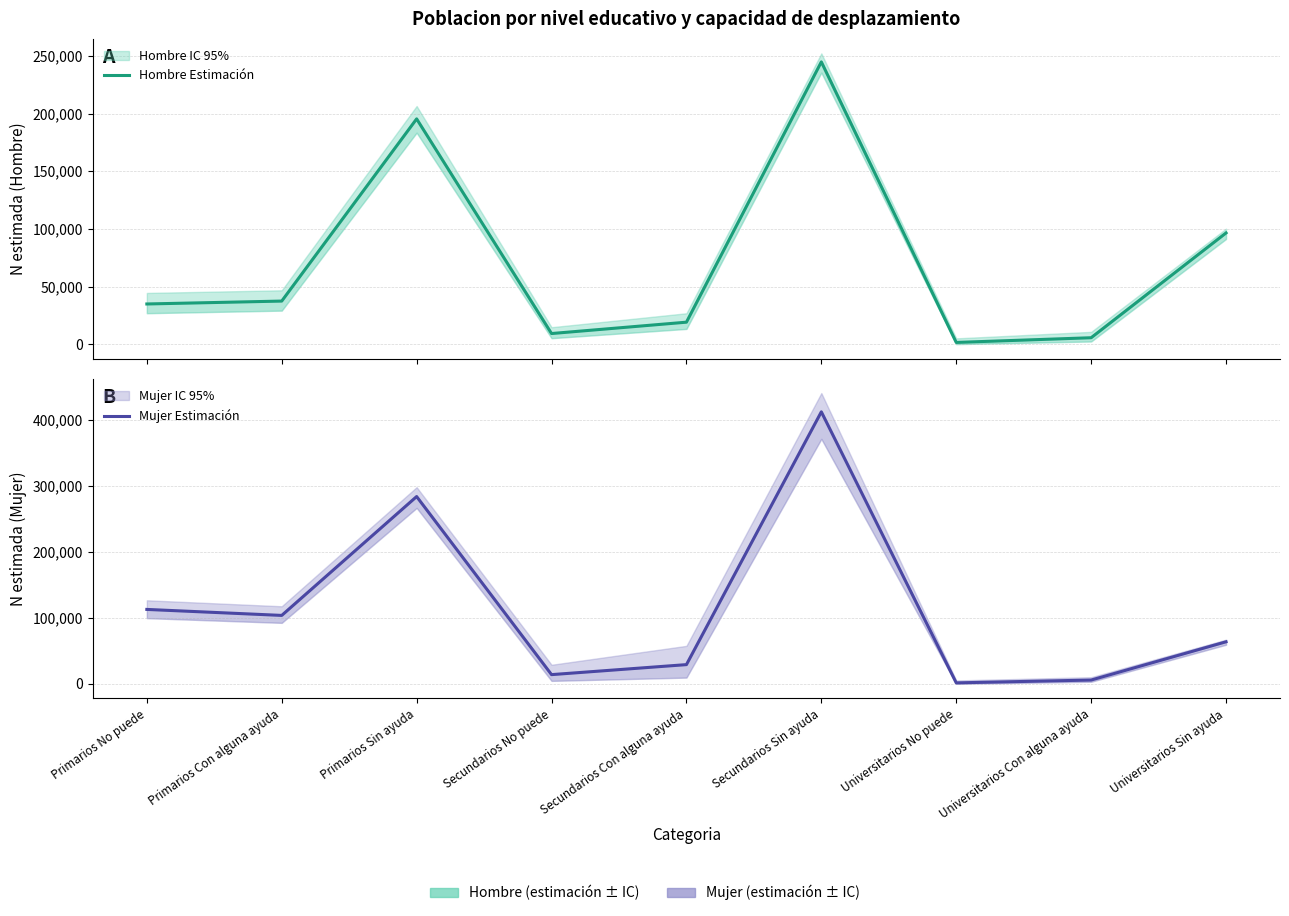

What is the difference between the second highest and second lowest values in the Hombre Estimación series?

189665